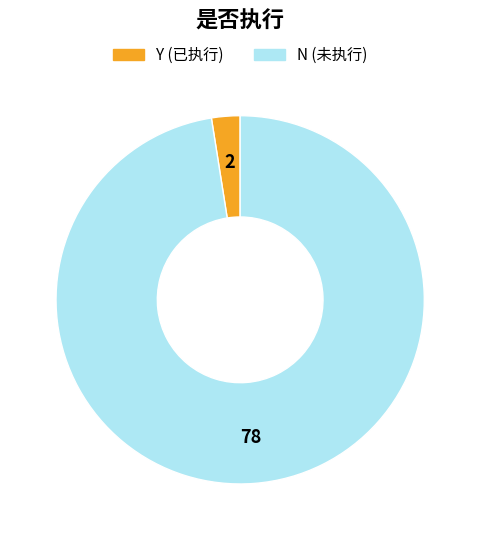

Does any single category account for the majority?

Yes